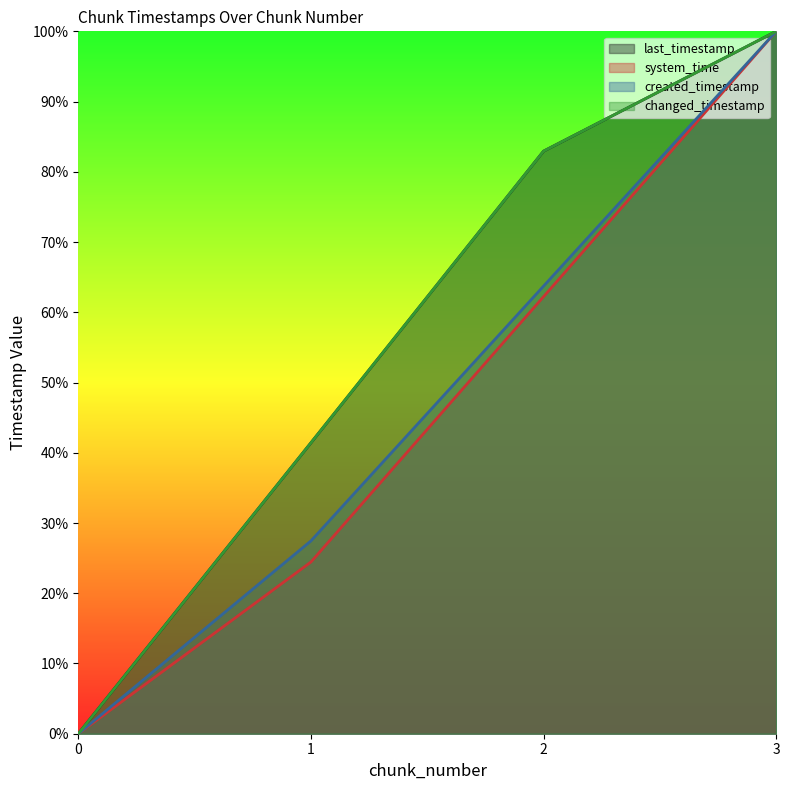

How many lines are shown in the chart?

4